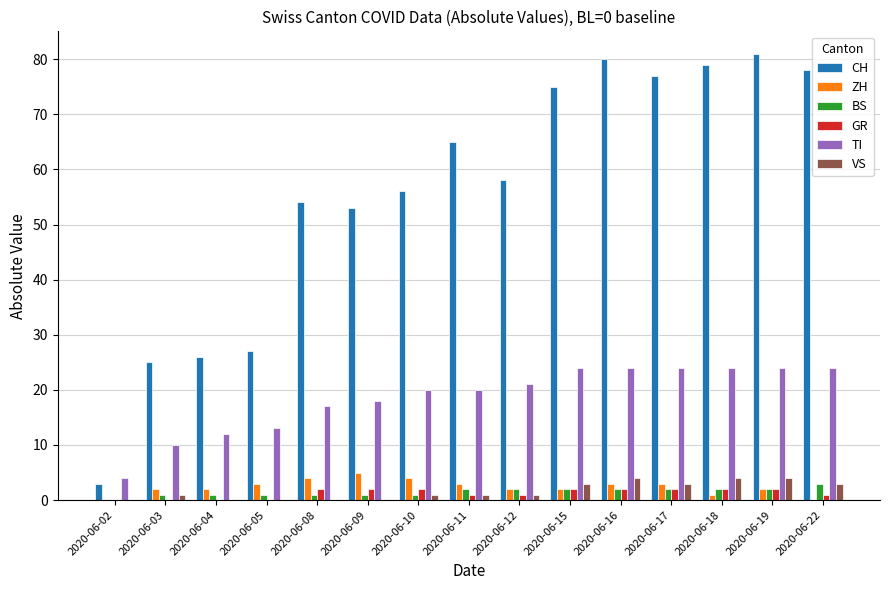

What is the average value of the TI series?

19